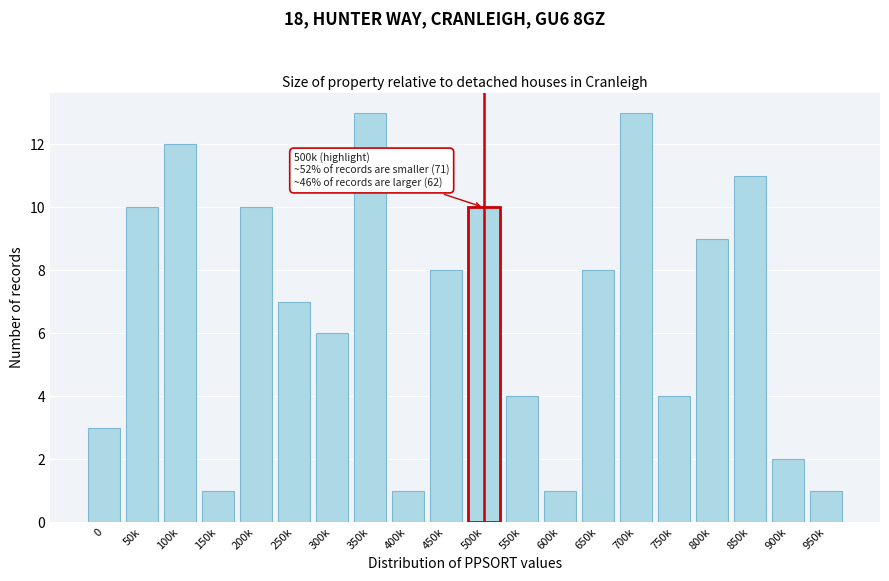

Reading left to right, list all the values displayed in this chart.

0=3	50k=10	100k=12	150k=1	200k=10	250k=7	300k=6	350k=13	400k=1	450k=8	500k=10	550k=4	600k=1	650k=8	700k=13	750k=4	800k=9	850k=11	900k=2	950k=1